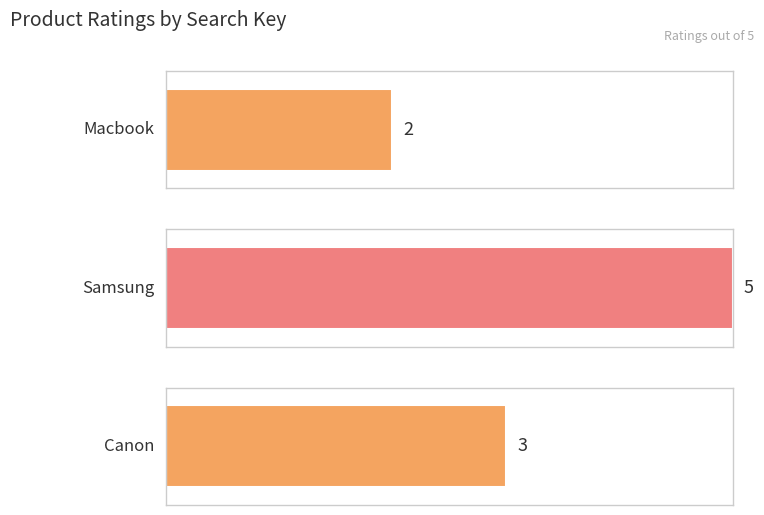

At which category does the chart reach its peak across all series?

samsung